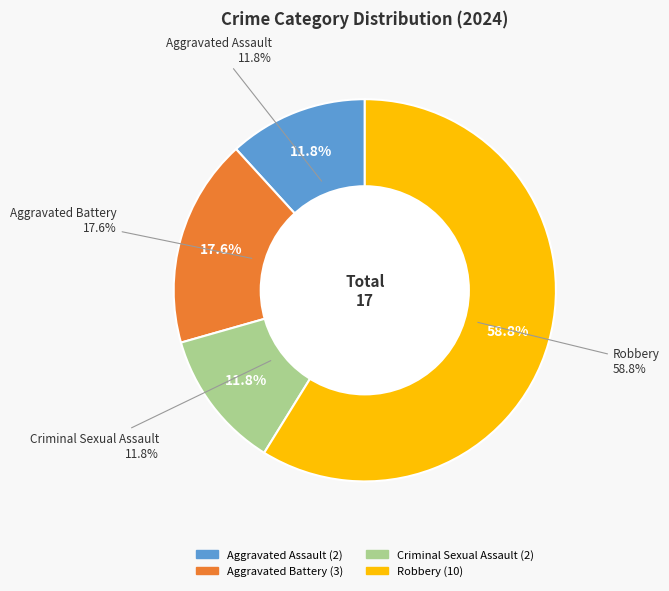

Does any single category account for the majority?

Yes